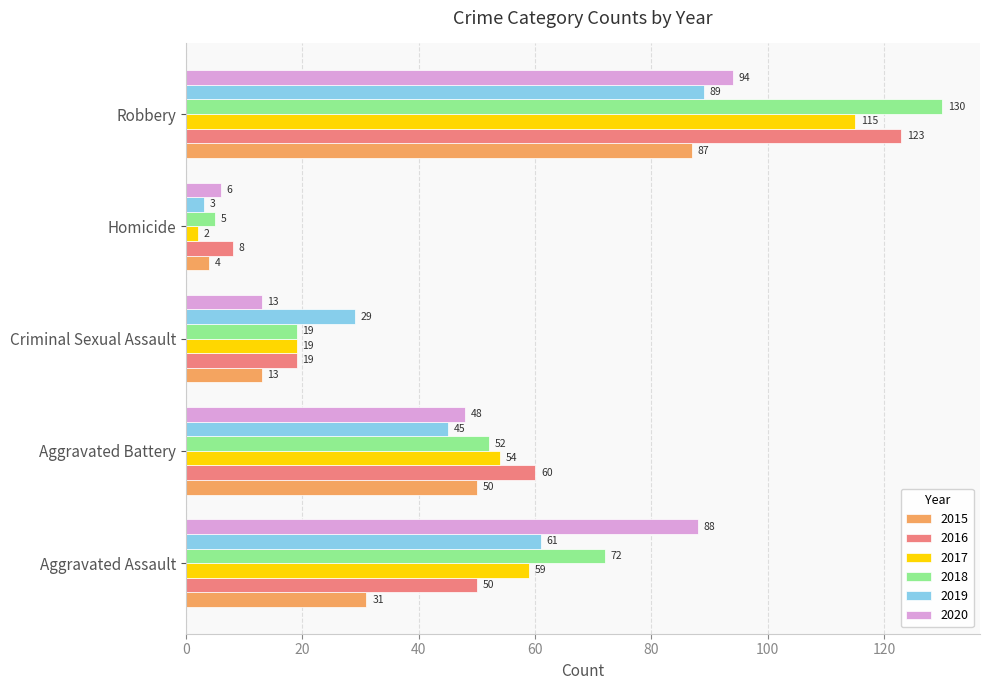

What is the lowest value of the 2020 series?

6